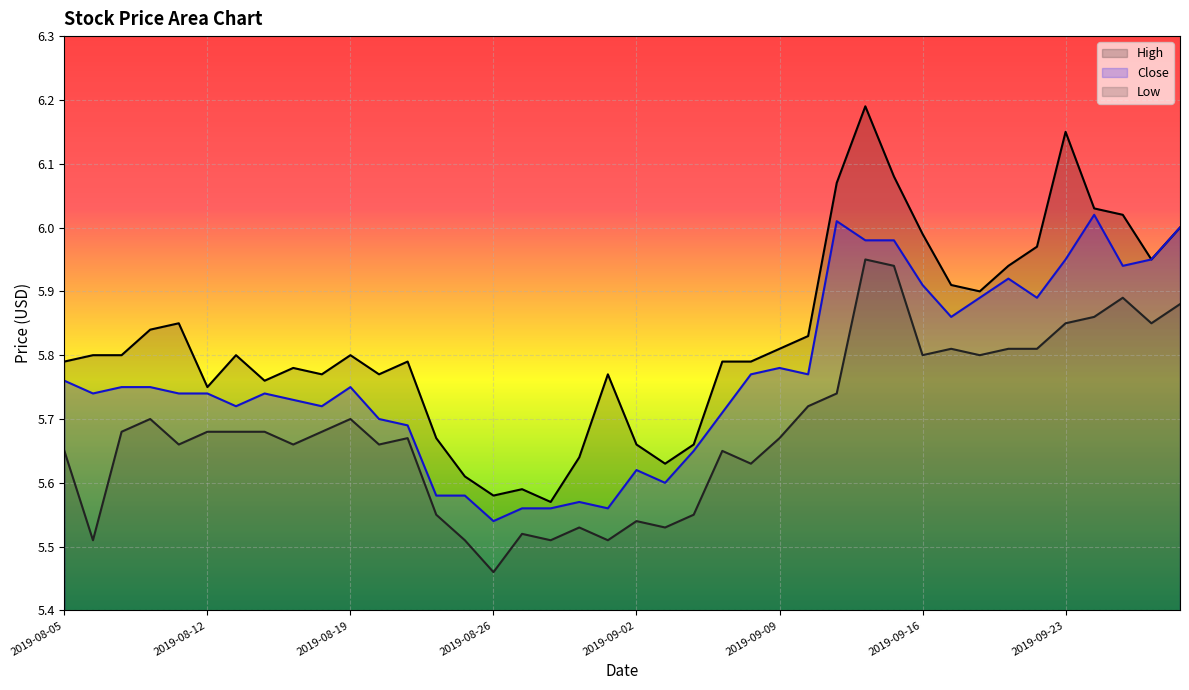

Read the Close value at 2019-09-12.

6.0